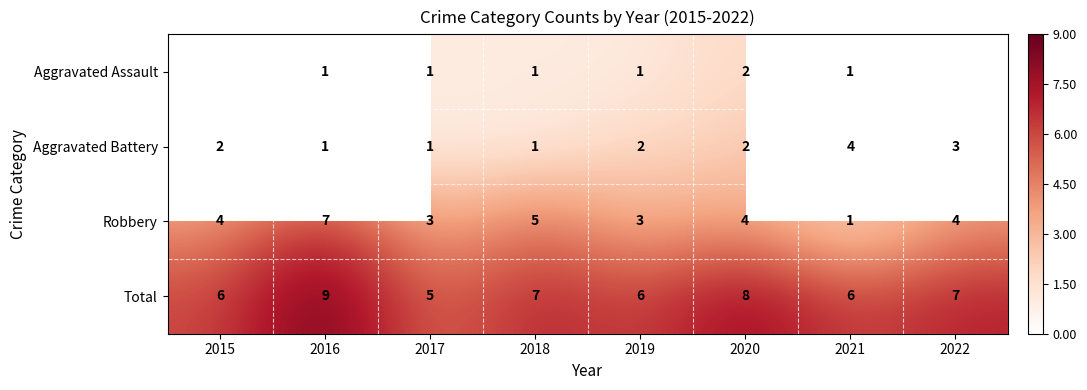

How many data points in Total are less than 7?

4